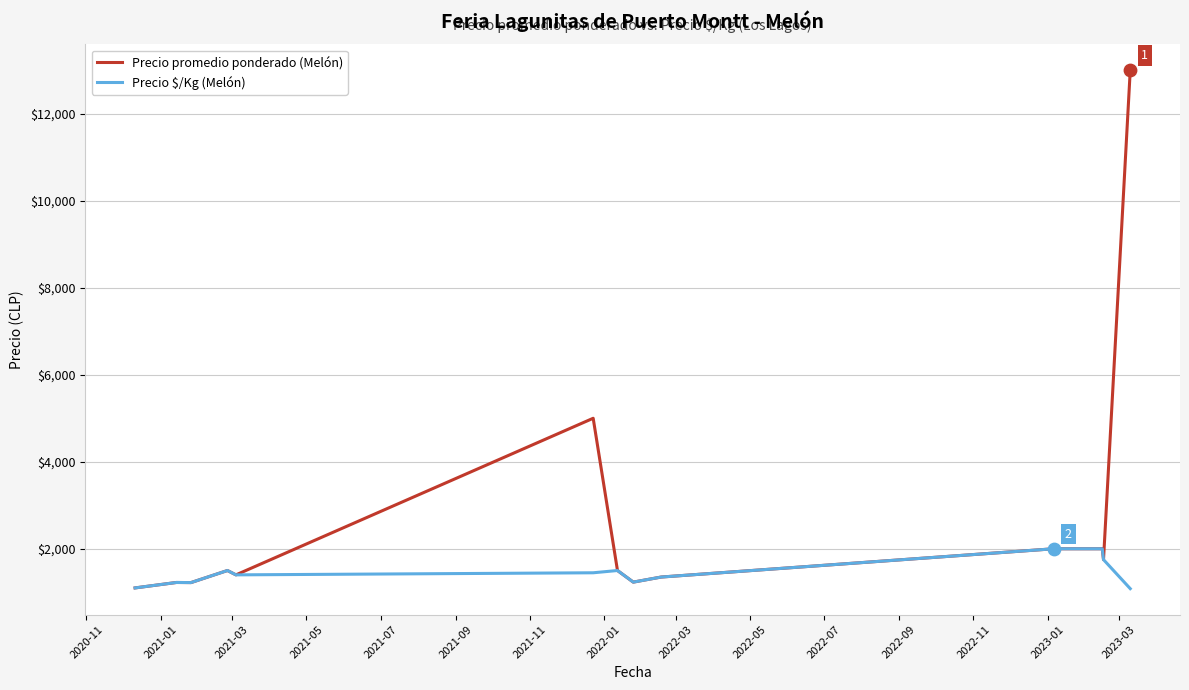

At how many categories does at least one series exceed 12671?

1